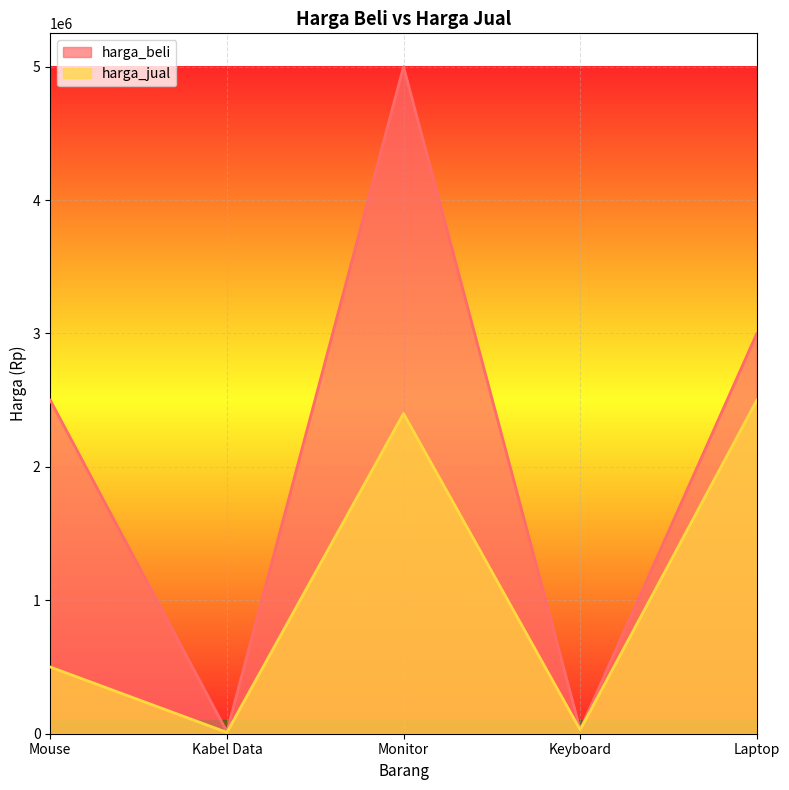

Reading left to right, extract all data points from this chart.

harga_beli: 2500000	15000	5000000	30000	3000000
harga_jual: 500000	10000	2400000	29000	2500000